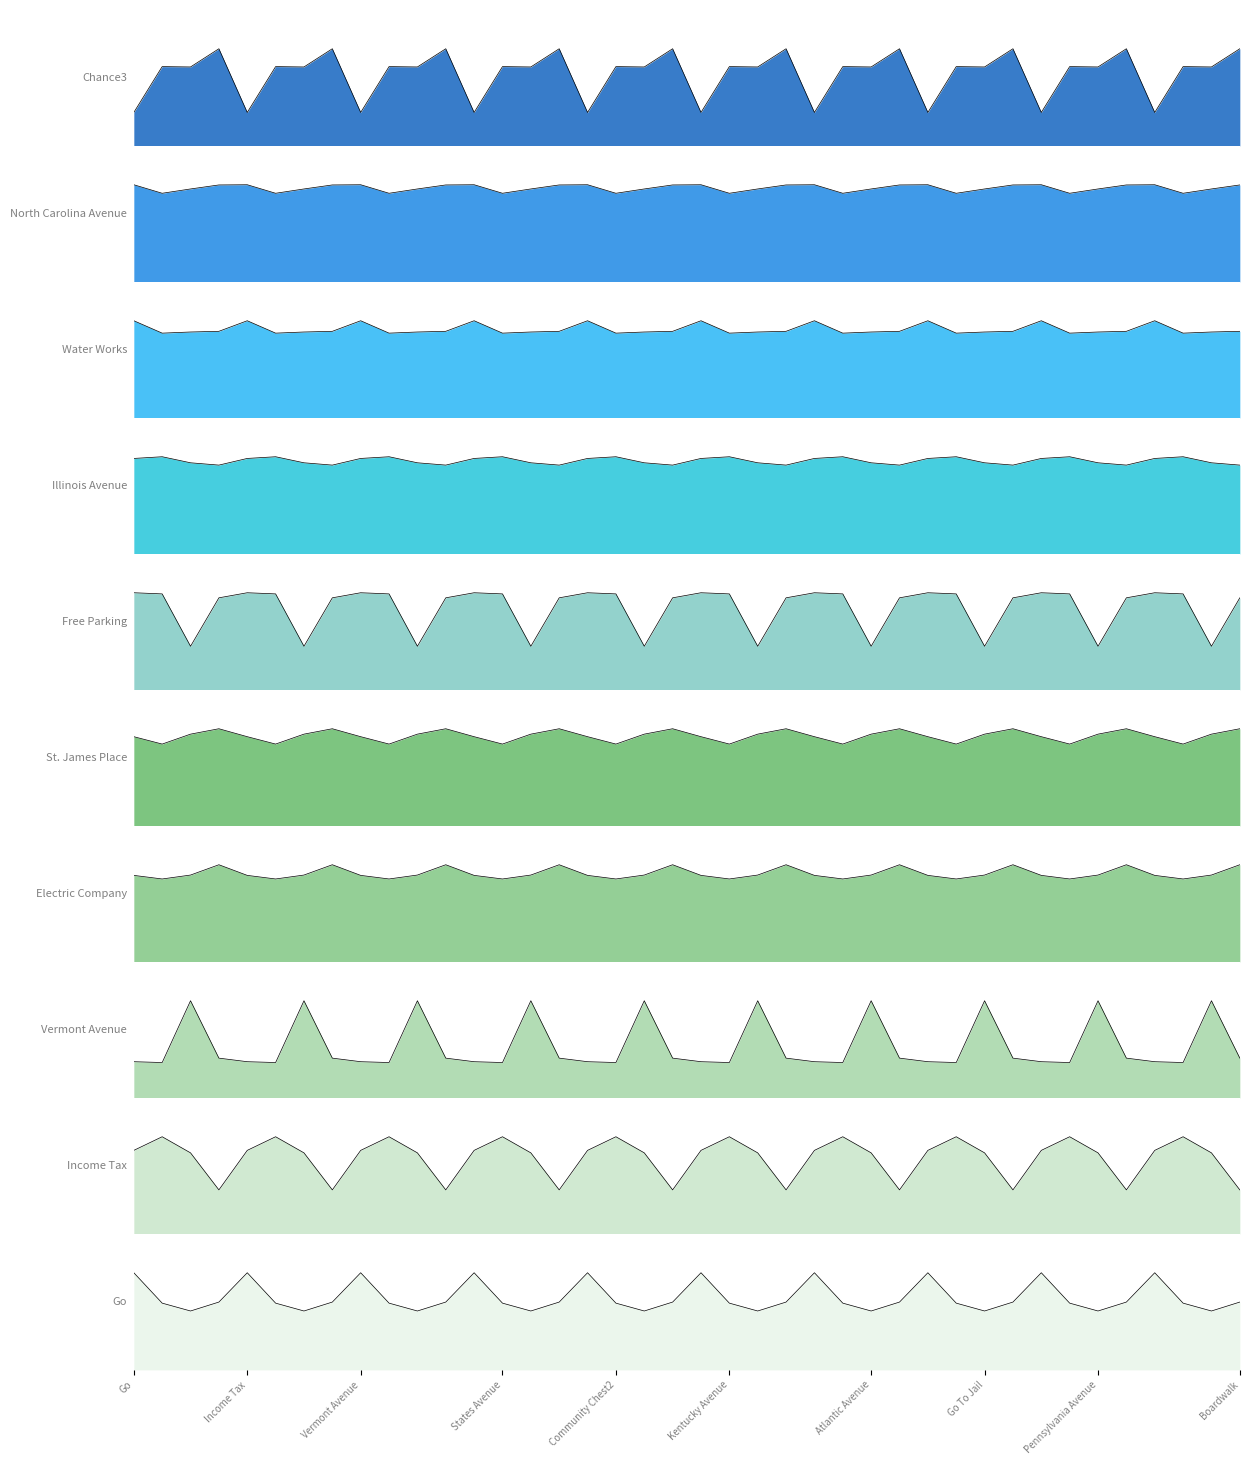

Reading right to left, what are all the values shown in this chart?

Boardwalk=2.6	Luxury Tax=2.1	Park Place=2.1	Chance3=0.9	Short Line=2.5	Pennsylvania Avenue=2.4	Community Chest3=2.3	North Carolina Avenue=2.5	Pacific Avenue=2.6	Go To Jail=2.5	Marvin Gardens=2.5	Water Works=2.9	Ventnor Avenue=2.6	Atlantic Avenue=2.7	B&O Railroad=2.8	Illinois Avenue=2.8	Indiana Avenue=2.6	Chance2=1.3	Kentucky Avenue=2.8	Free Parking=2.8	New York Avenue=3.0	Tennessee Avenue=2.8	Community Chest2=2.5	St. James Place=2.8	Pennsylvania Railroad=2.7	Virginia Avenue=2.4	States Avenue=2.3	Electric Company=2.4	St. Charles Place=2.5	Jail=6.1	Connecticut Avenue=2.2	Vermont Avenue=2.3	Chance1=1.2	Oriental Avenue=2.2	Reading Railroad=2.7	Income Tax=2.3	Baltic Avenue=2.1	Community Chest1=1.8	Mediterranean Avenue=2.1	Go=3.0